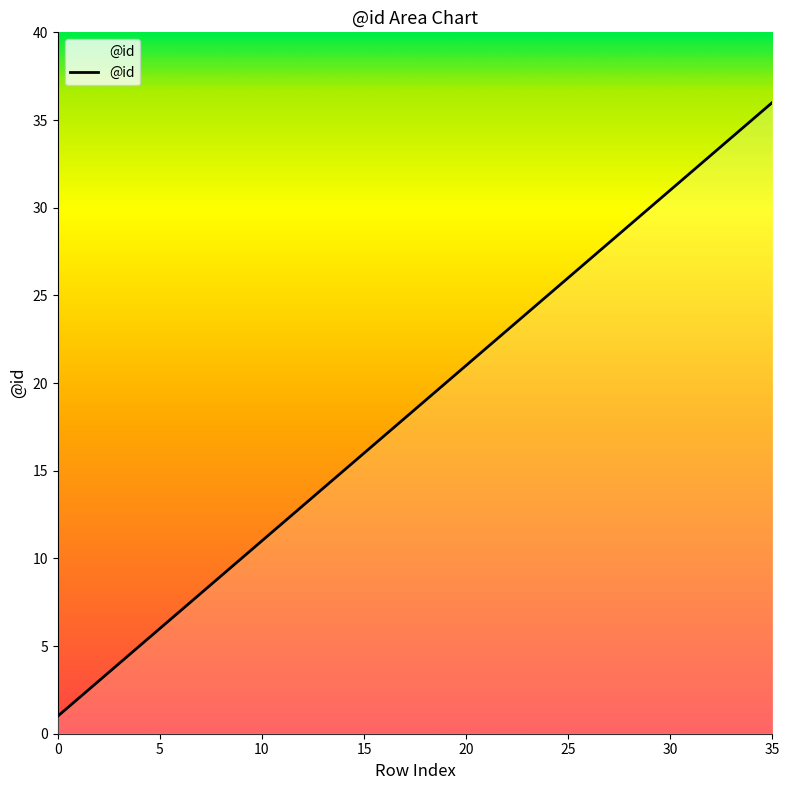

What is the difference between the maximum and minimum values?

35